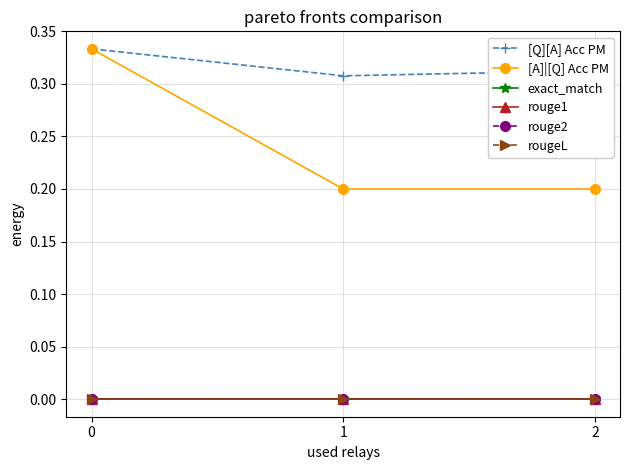

The exact_match series shows 0.0 at 1. True or false?

True